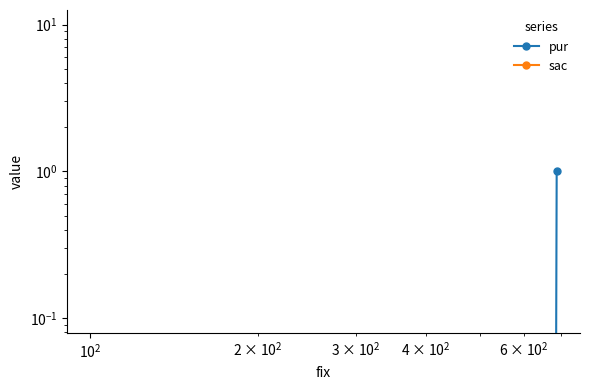

Is the value of sac at $\mathdefault{10^{1}}$ greater than the value of pur at $\mathdefault{10^{2}}$?

No